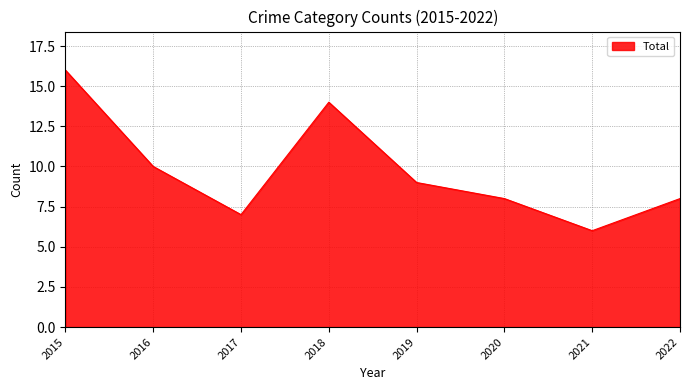

The value at 2022 is 8. True or false?

True